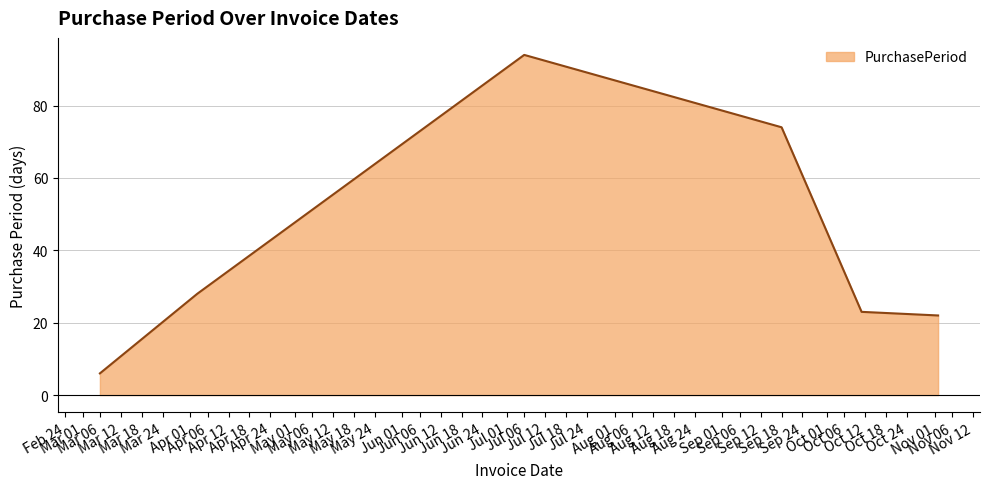

What is the greatest value displayed?

94